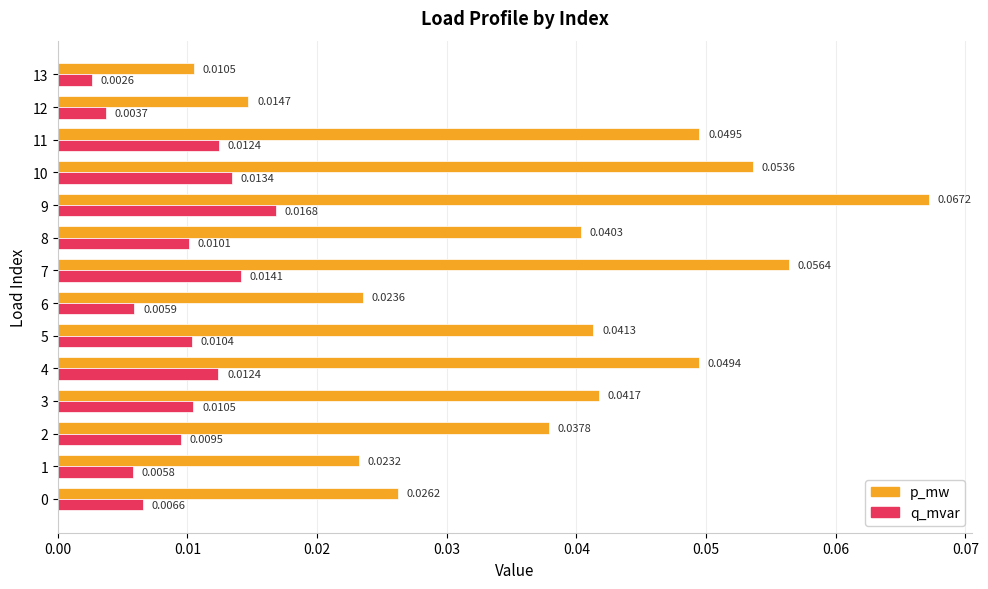

Is the value of q_mvar at 12 greater than the value of p_mw at 3?

No